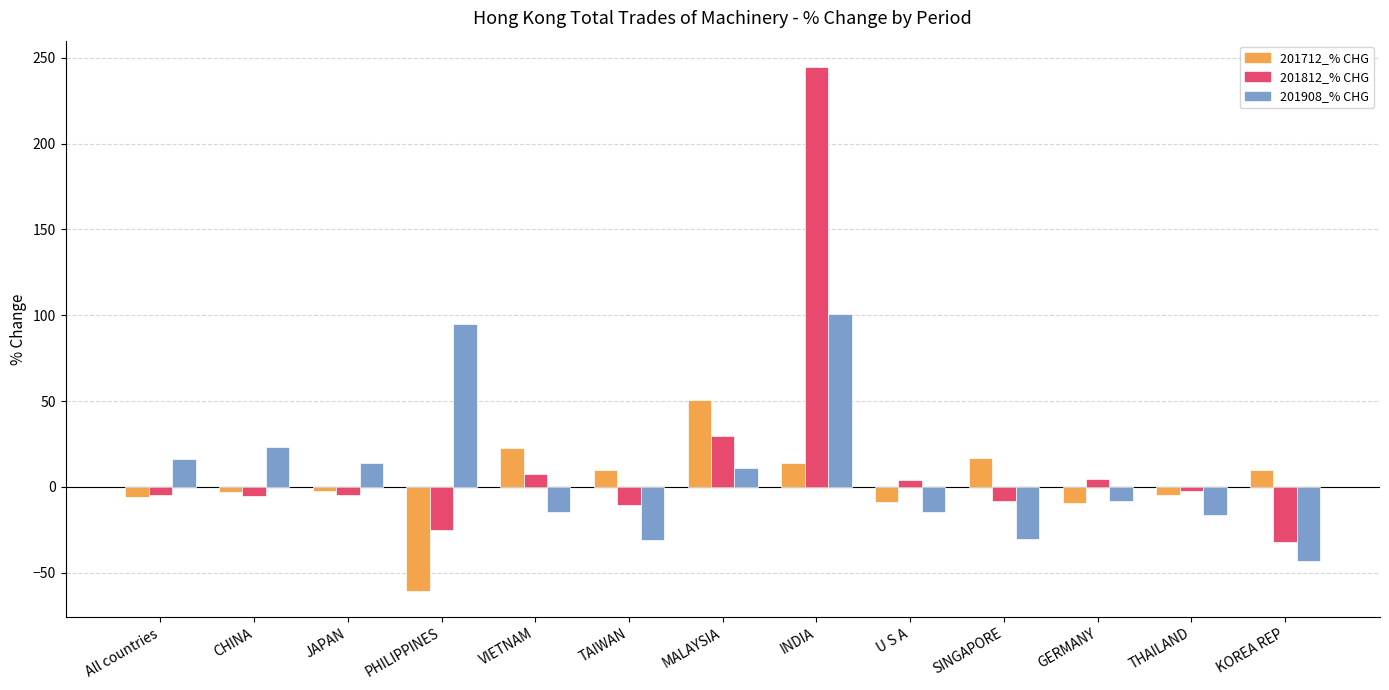

The 201908_% CHG series shows -8.0 at GERMANY. True or false?

True